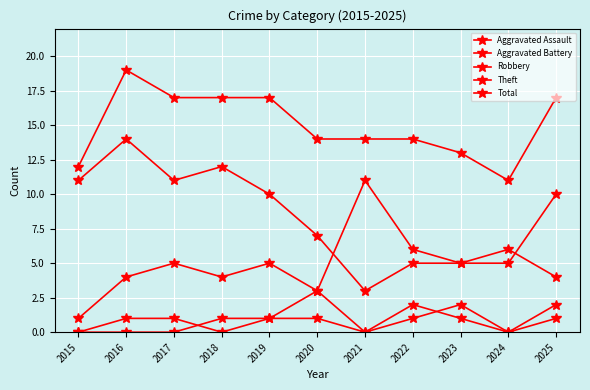

Reading left to right, what are all the values shown in this chart?

Aggravated Assault: 0	1	1	0	1	1	0	2	1	0	1
Aggravated Battery: 0	0	0	1	1	3	0	1	2	0	2
Robbery: 1	4	5	4	5	3	11	6	5	6	4
Theft: 11	14	11	12	10	7	3	5	5	5	10
Total: 12	19	17	17	17	14	14	14	13	11	17